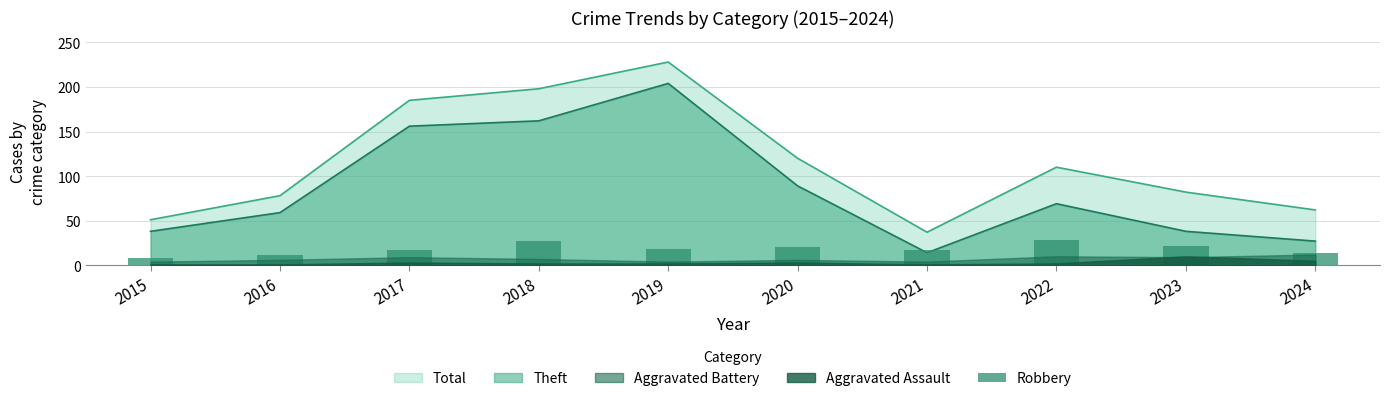

What is the value of the 2nd bar from the left?

11